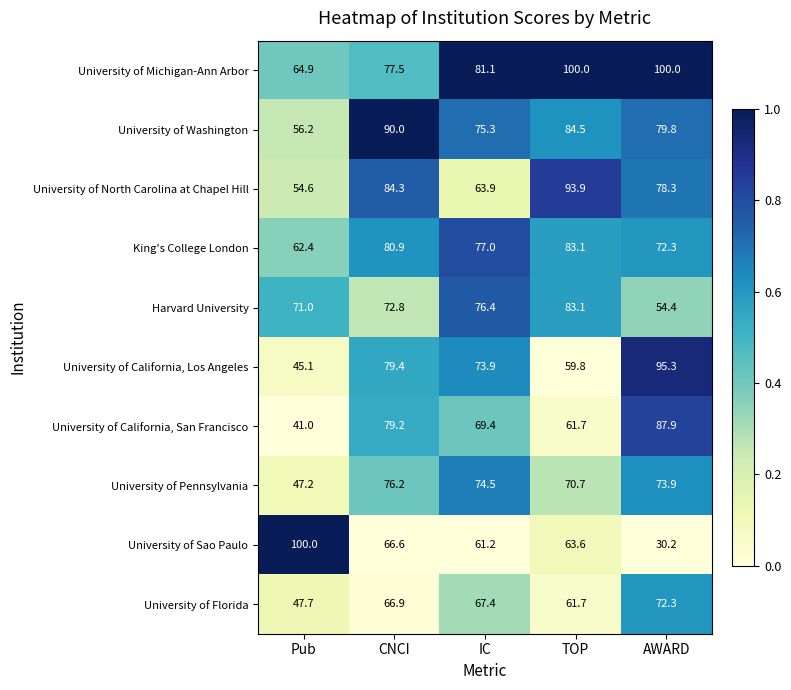

Between IC and TOP, which series saw the biggest shift?

University of North Carolina at Chapel Hill